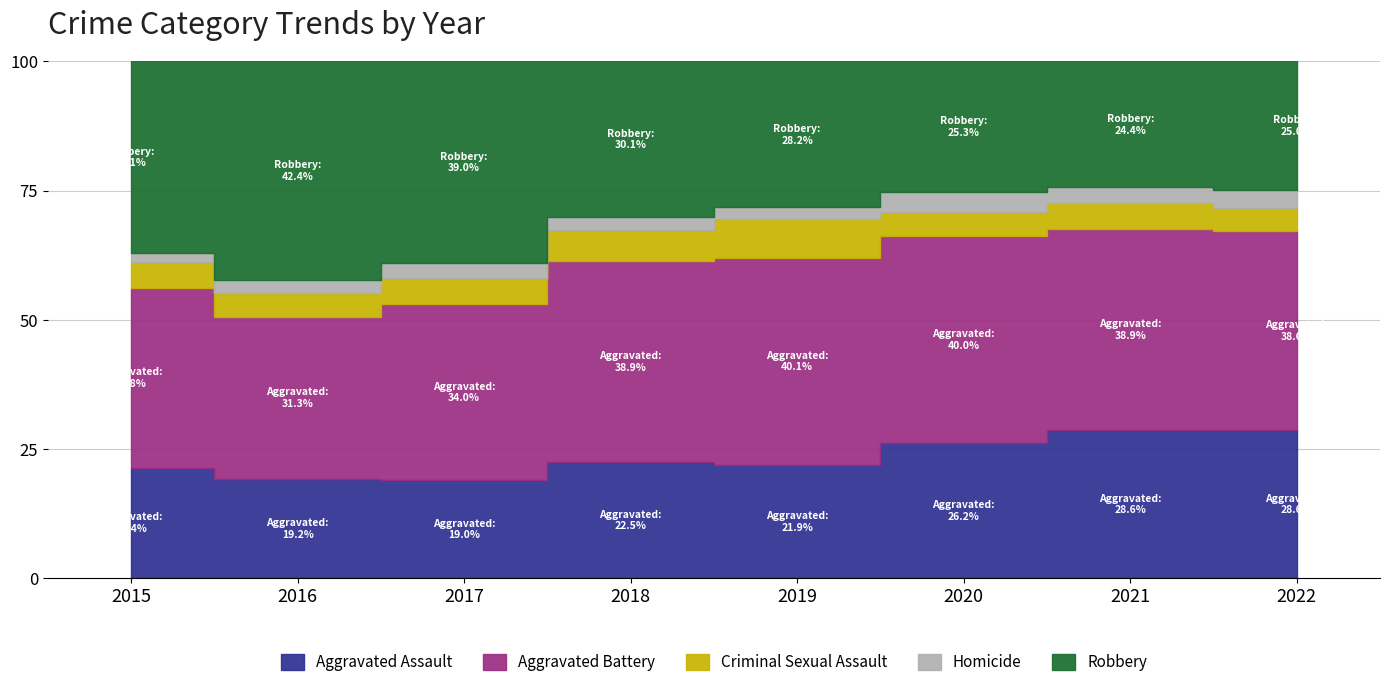

Which has a higher value, 2018 or 2021?

2021